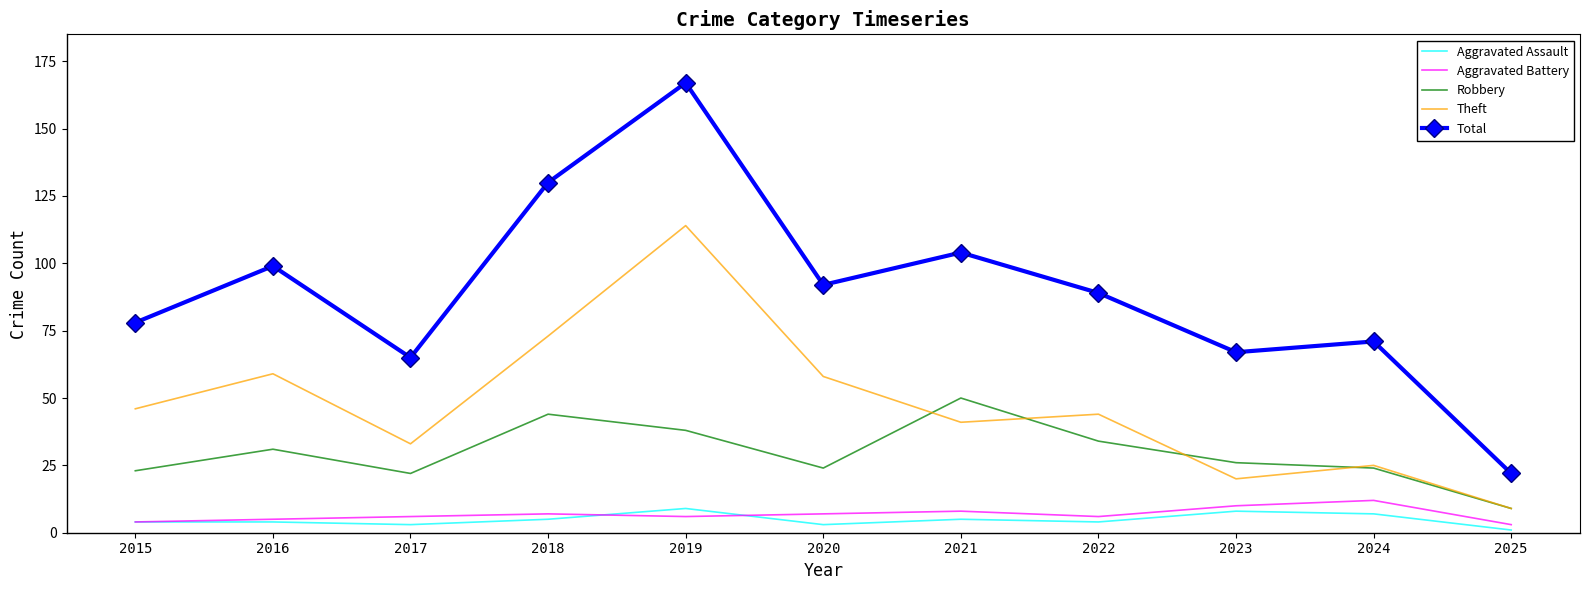

What are all the series names shown in the legend?

Aggravated Assault, Aggravated Battery, Robbery, Theft, Total